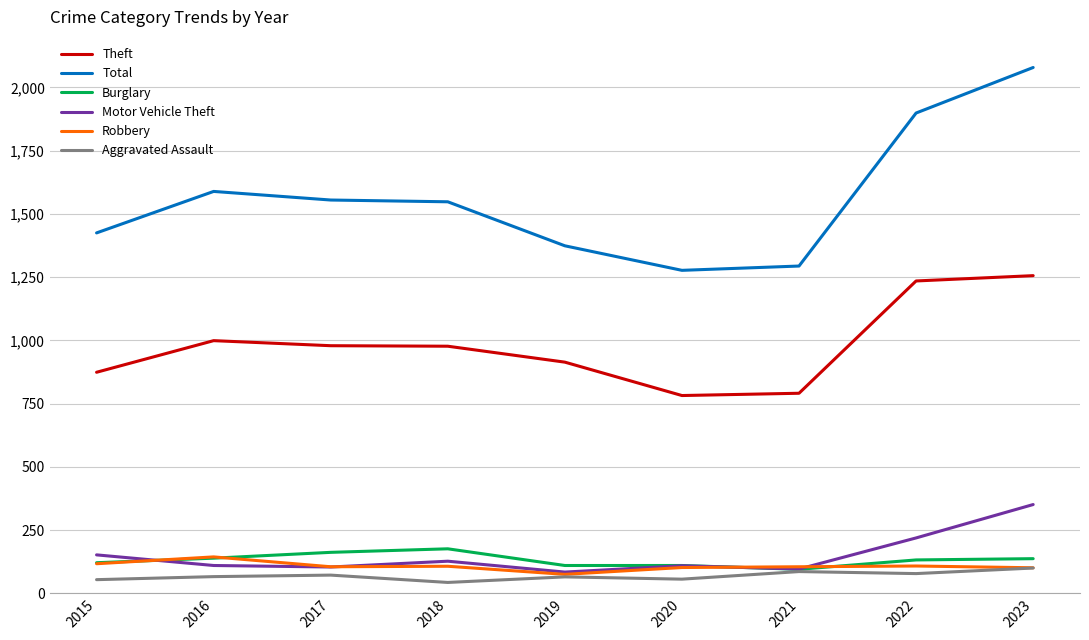

What is the difference between the maximum and minimum values in the Burglary series?

81